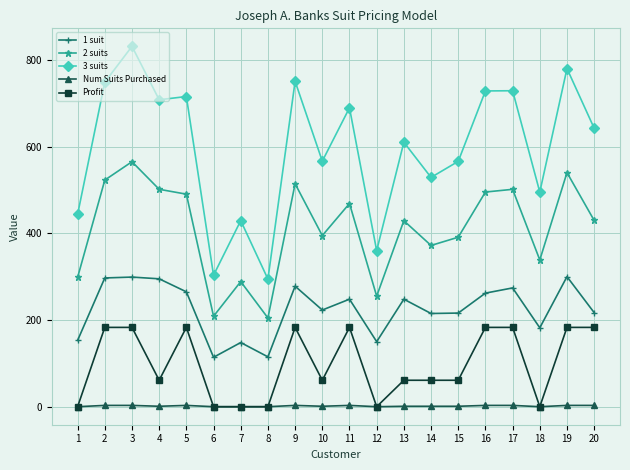

Where does the Num Suits Purchased series first go above 1?

2